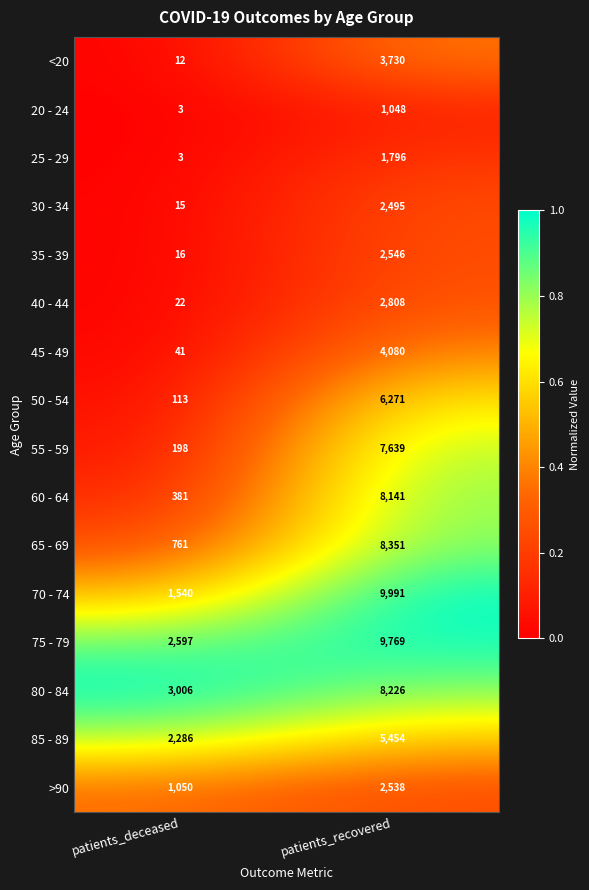

What is the spread (max minus min) of values at patients_recovered?

8943